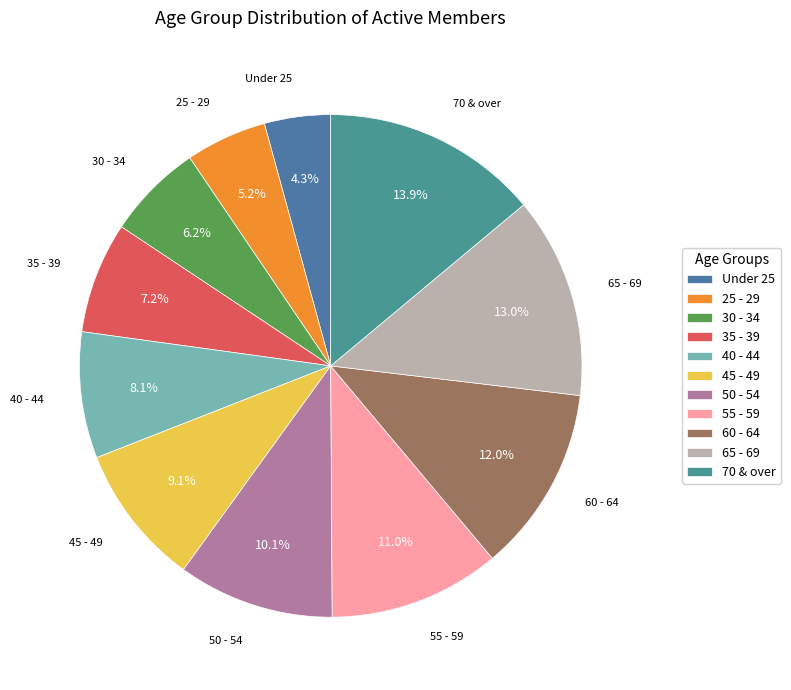

What is the smallest slice in the pie chart?

Under 25